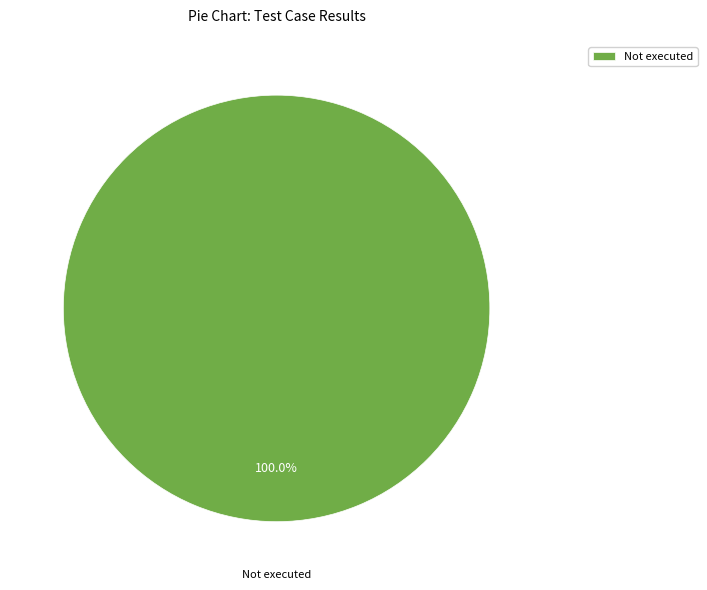

Is there a majority slice in this chart?

Yes